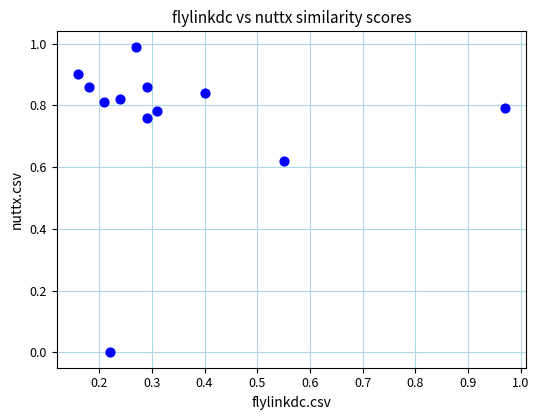

What is the range of Y values (max minus min)?

1.0